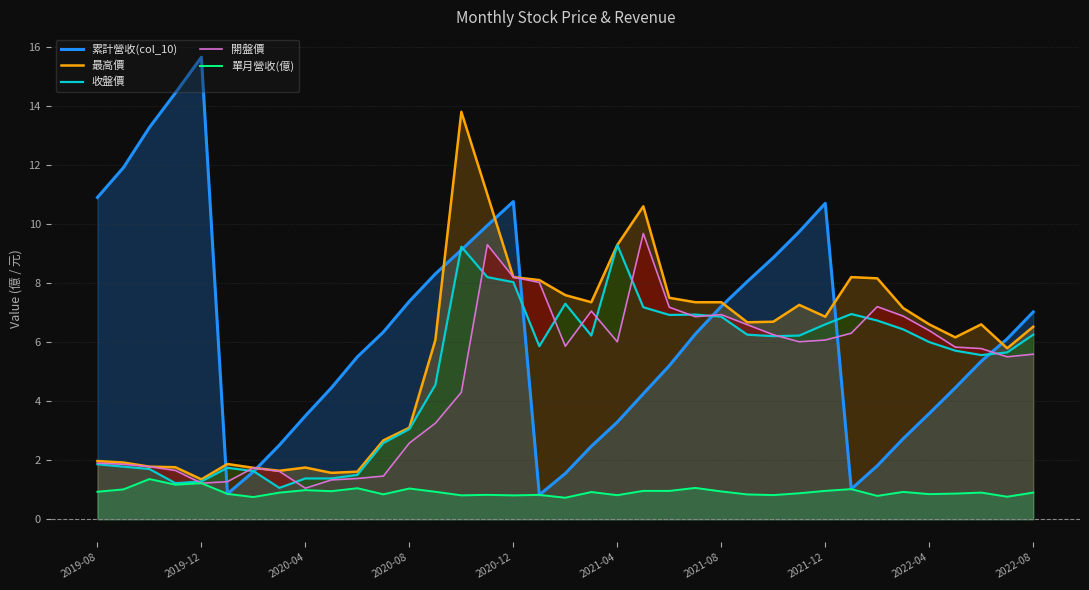

What is the sum of all 最高價 values?

211.6